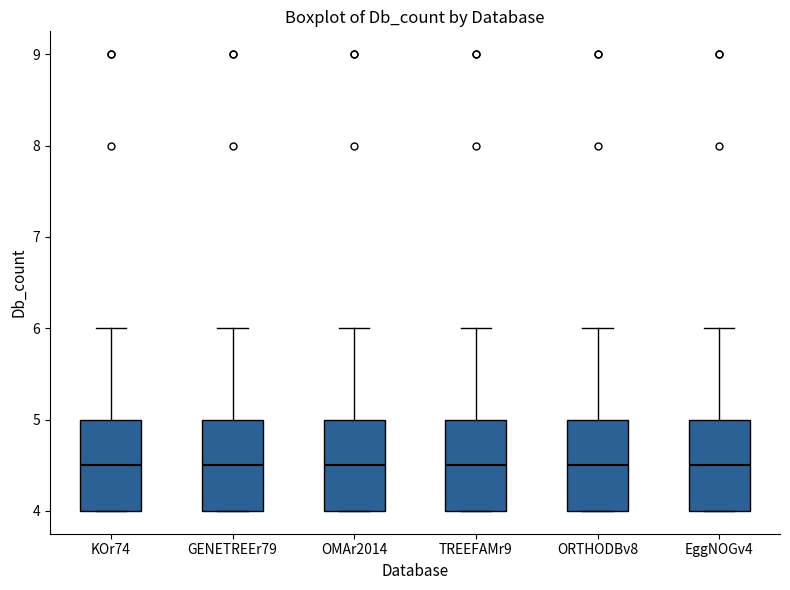

Where does the median line of the box for KOr74 sit on the y-axis? The values are not printed on the chart, so give them approximately, as read against the axis.

4.5